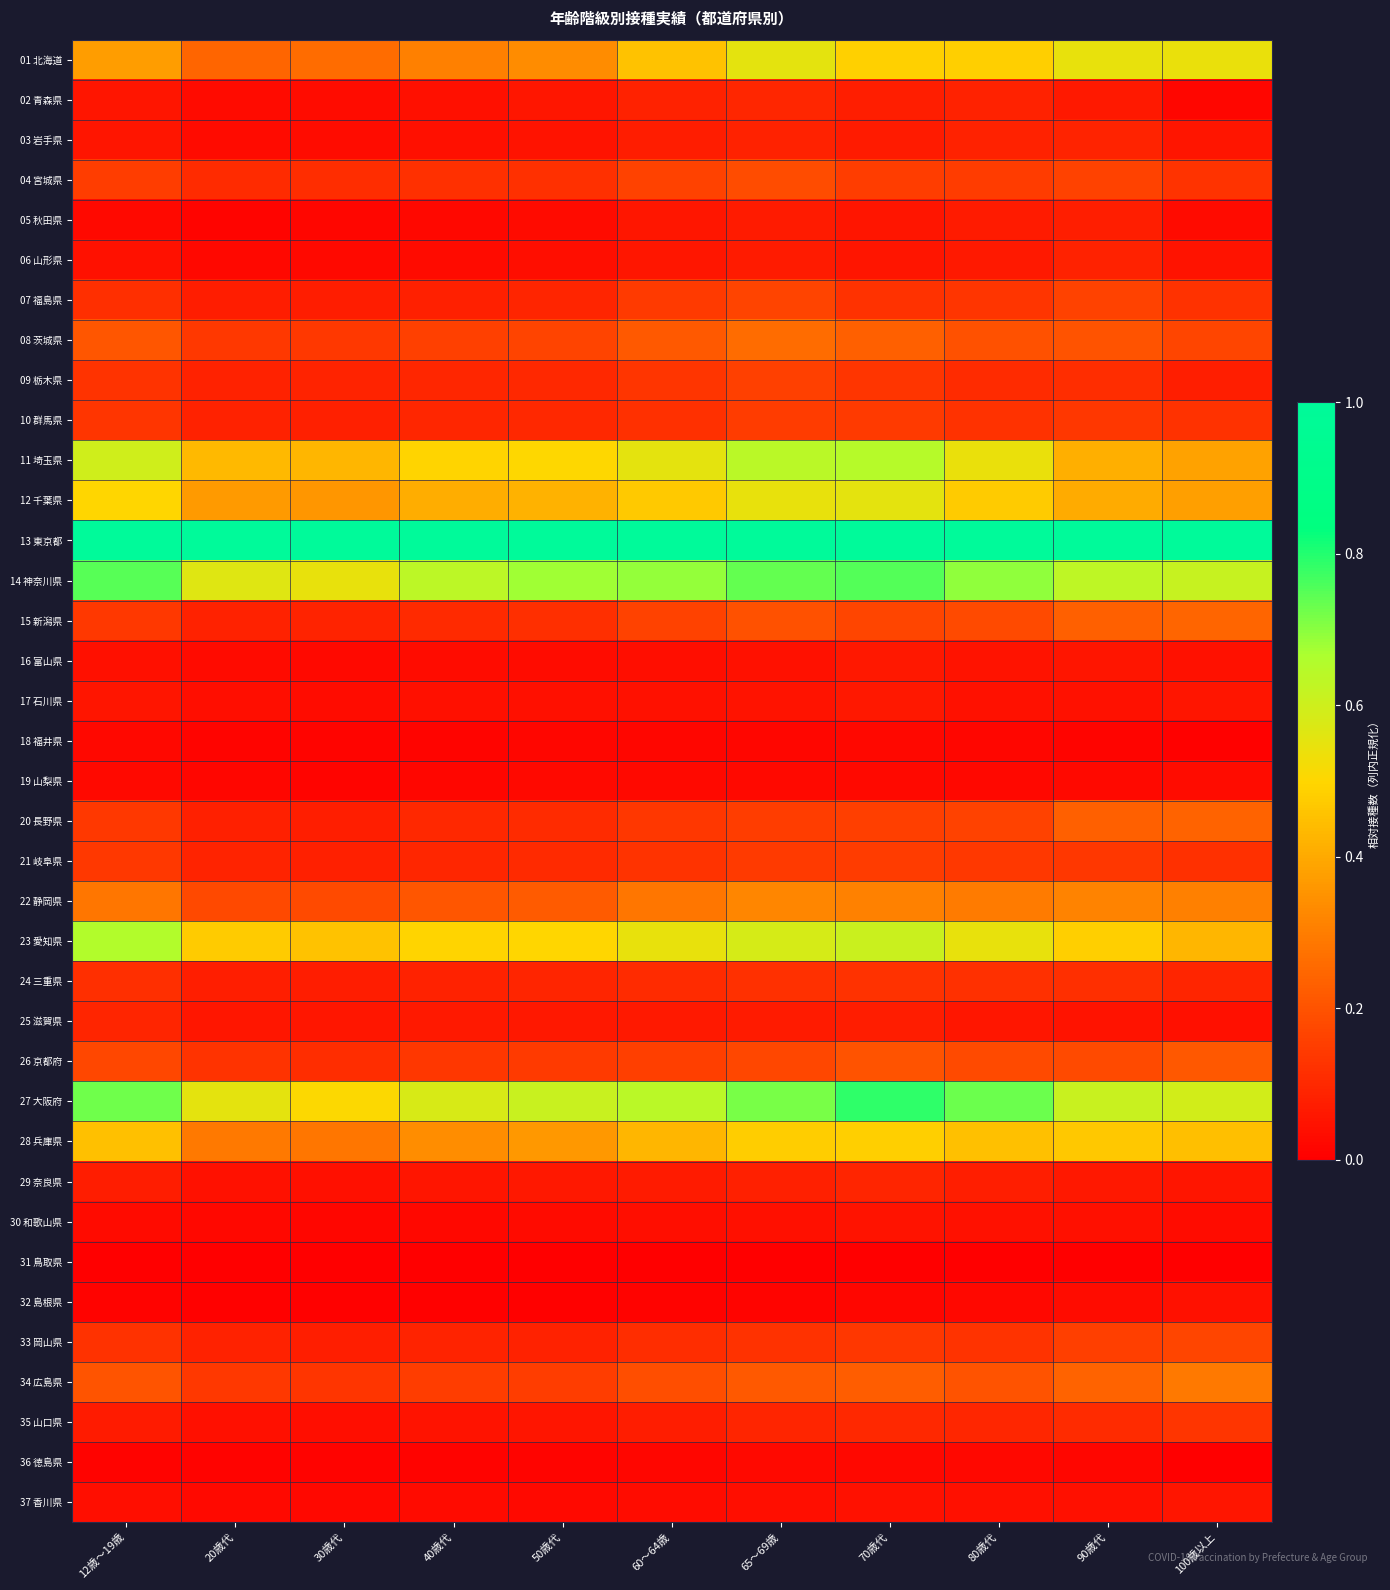

Between 20歳代 and 12歳～19歳, which is larger?

12歳～19歳